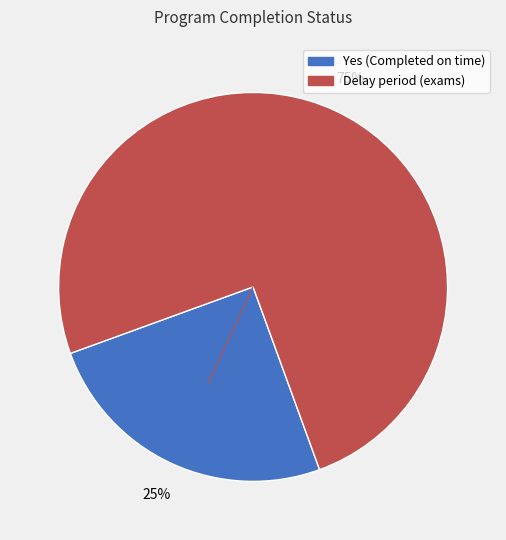

Is there any slice that represents more than half of the pie?

Yes